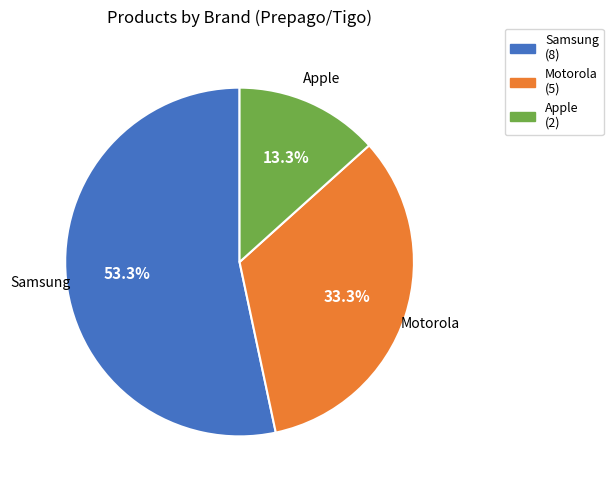

Is Motorola the majority of the pie?

No